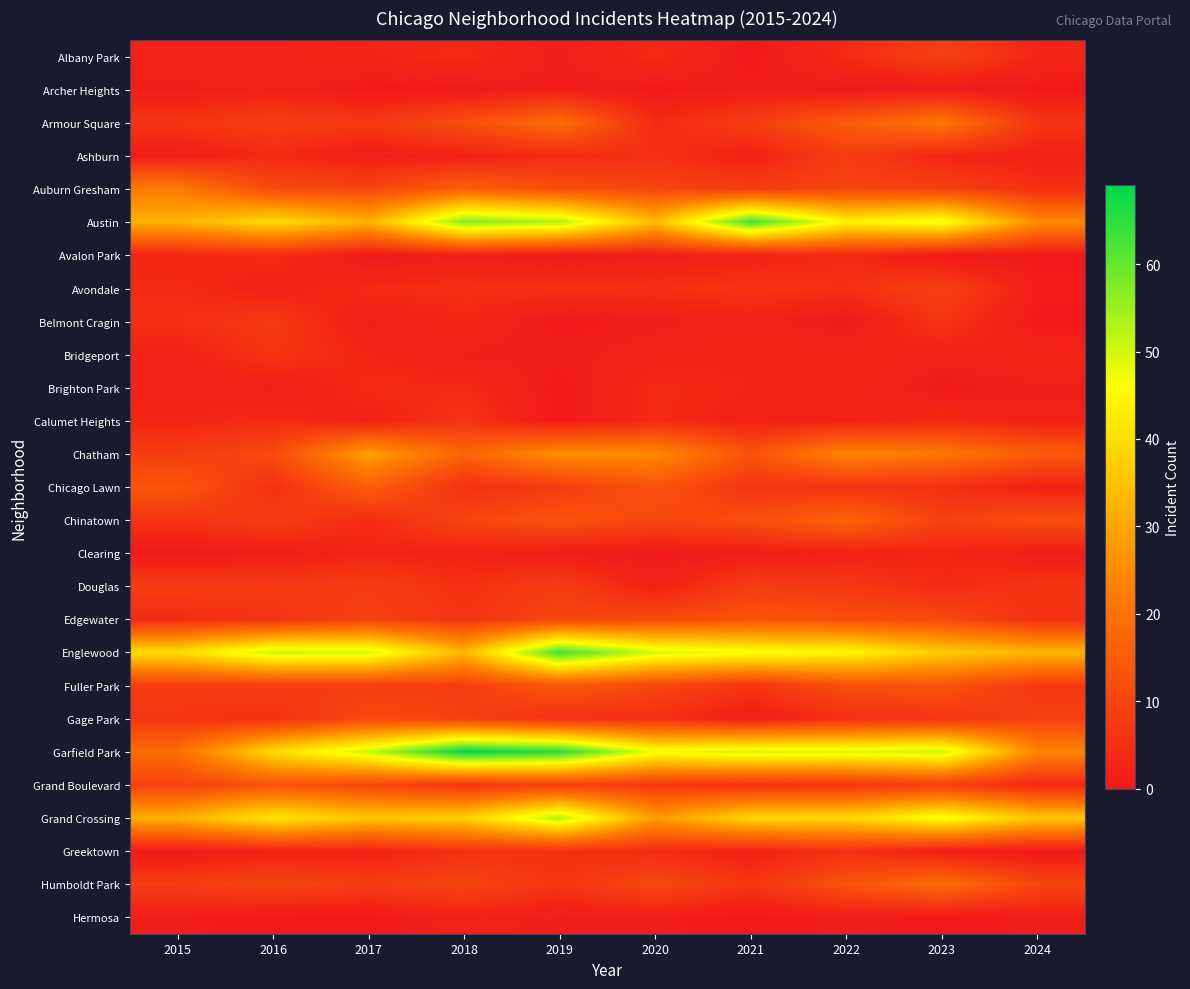

At which category is the sum across all series the highest?

2019